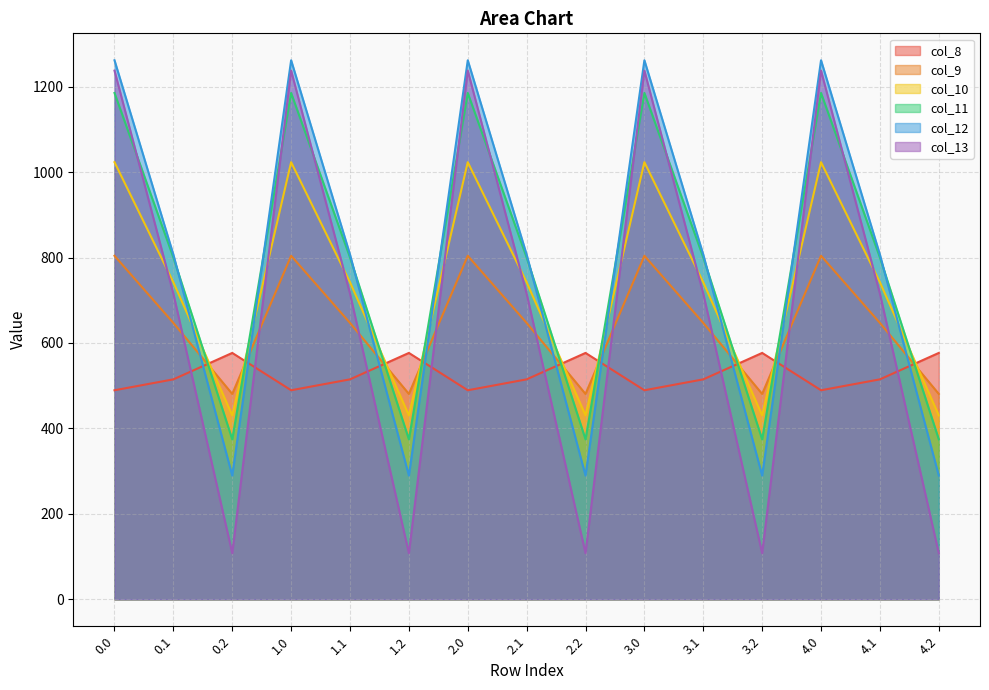

Reading left to right, transcribe all the data shown in this chart.

col_8: 0.0=489.3	0.1=514.8	0.2=576.6	1.0=489.3	1.1=514.8	1.2=576.6	2.0=489.3	2.1=514.8	2.2=576.6	3.0=489.3	3.1=514.8	3.2=576.6	4.0=489.3	4.1=514.8	4.2=576.6
col_9: 0.0=804.0	0.1=646.9	0.2=480.7	1.0=804.0	1.1=646.9	1.2=480.7	2.0=804.0	2.1=646.9	2.2=480.7	3.0=804.0	3.1=646.9	3.2=480.7	4.0=804.0	4.1=646.9	4.2=480.7
col_10: 0.0=1023.2	0.1=742.1	0.2=430.5	1.0=1023.2	1.1=742.1	1.2=430.5	2.0=1023.2	2.1=742.1	2.2=430.5	3.0=1023.2	3.1=742.1	3.2=430.5	4.0=1023.2	4.1=742.1	4.2=430.5
col_11: 0.0=1185.2	0.1=800.2	0.2=374.4	1.0=1185.2	1.1=800.2	1.2=374.4	2.0=1185.2	2.1=800.2	2.2=374.4	3.0=1185.2	3.1=800.2	3.2=374.4	4.0=1185.2	4.1=800.2	4.2=374.4
col_12: 0.0=1261.6	0.1=806.9	0.2=289.5	1.0=1261.6	1.1=806.9	1.2=289.5	2.0=1261.6	2.1=806.9	2.2=289.5	3.0=1261.6	3.1=806.9	3.2=289.5	4.0=1261.6	4.1=806.9	4.2=289.5
col_13: 0.0=1237.4	0.1=715.3	0.2=107.8	1.0=1237.4	1.1=715.3	1.2=107.8	2.0=1237.4	2.1=715.3	2.2=107.8	3.0=1237.4	3.1=715.3	3.2=107.8	4.0=1237.4	4.1=715.3	4.2=107.8